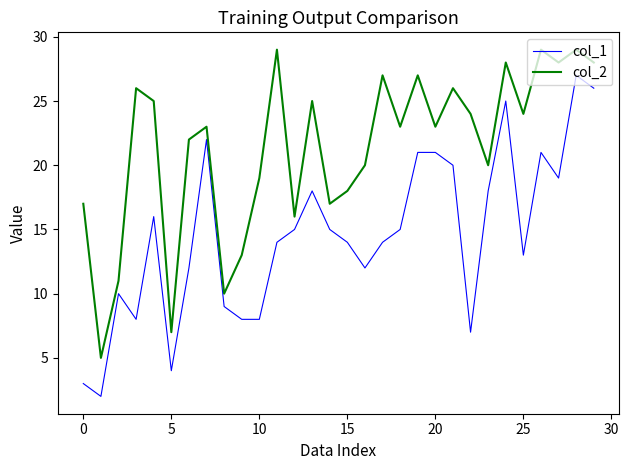

True or false: col_1 has more than 2 points higher than both neighbors.

True